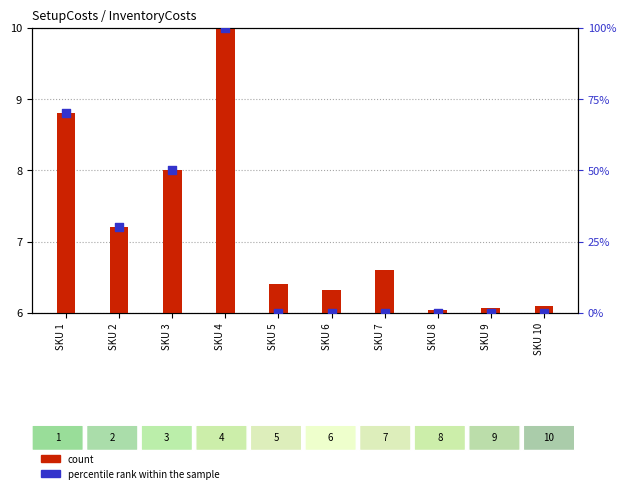

What are all the series names shown in the legend?

count, percentile rank within the sample